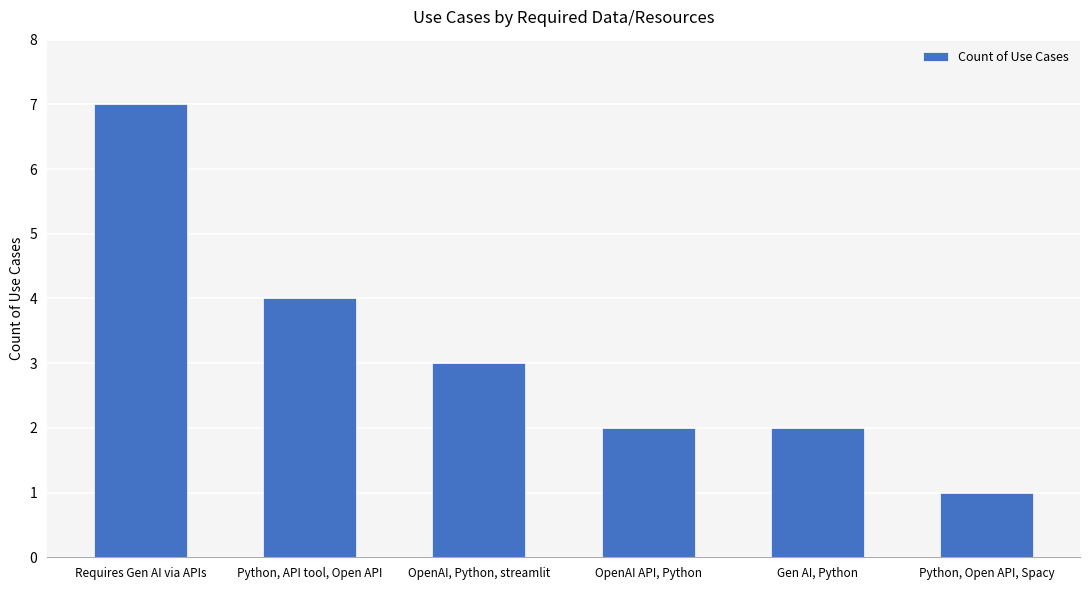

Reading right to left, list all the values displayed in this chart.

Python, Open API, Spacy=1	Gen AI, Python=2	OpenAI API, Python=2	OpenAI, Python, streamlit=3	Python, API tool, Open API=4	Requires Gen AI via APIs=7